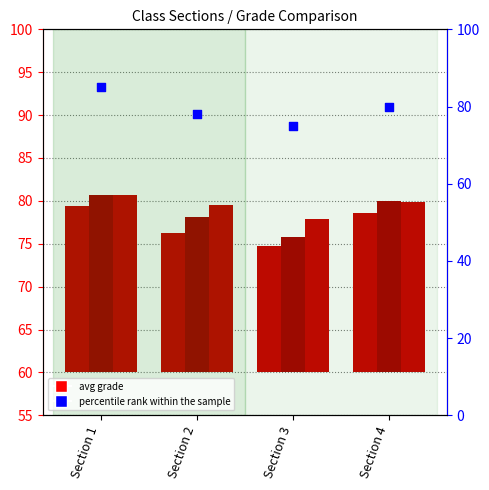

Is the value of Exam 1 Grade at Section 4 greater than the value of Exam 2 Grade at Section 4?

No